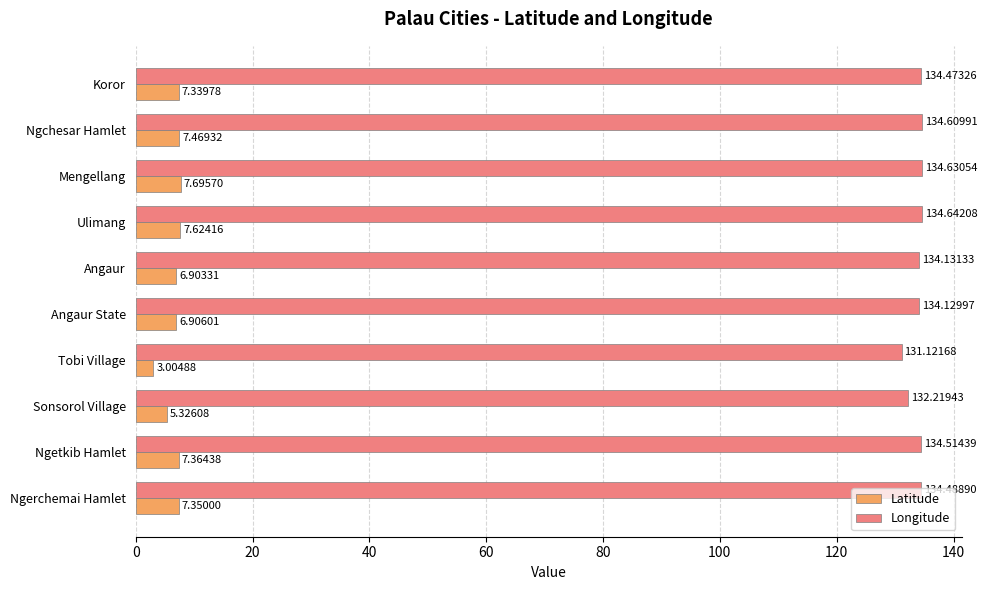

Rank the series by their average value, from lowest to highest.

Latitude, Longitude